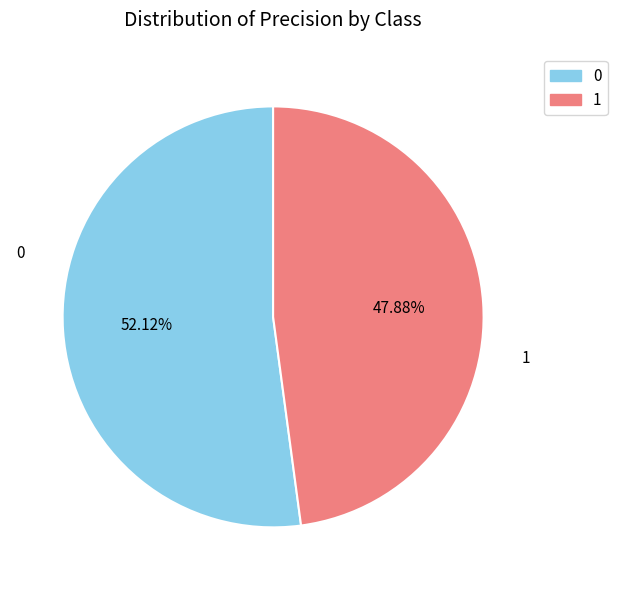

How many segments does this pie chart have?

2